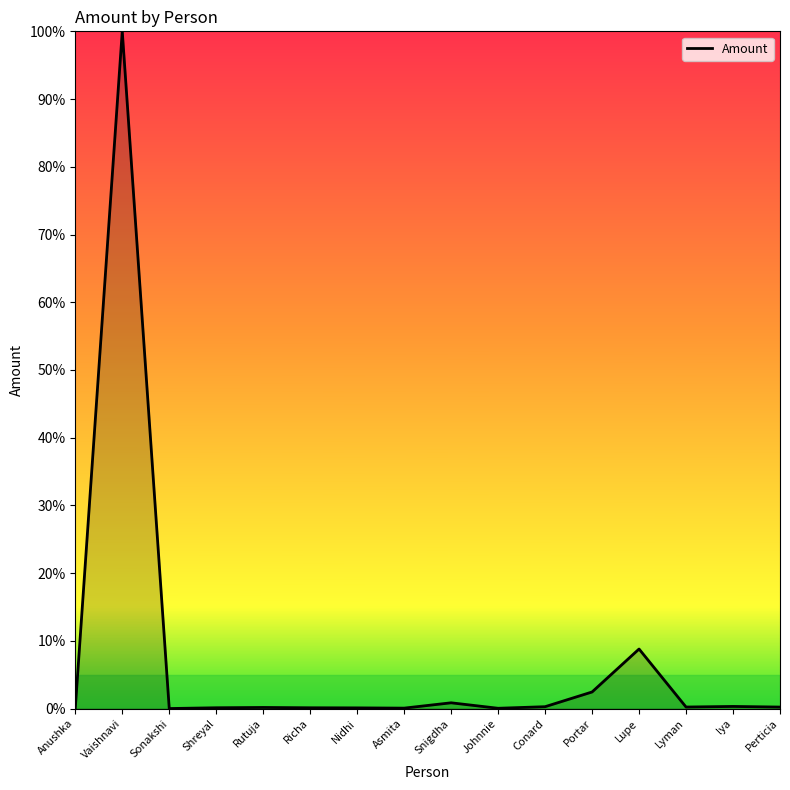

List the labels in order of value, largest first.

Vaishnavi, Lupe, Portar, Snigdha, lya, Conard, Lyman, Perticia, Rutuja, Shreyal, Richa, Nidhi, Asmita, Anushka, Johnnie, Sonakshi